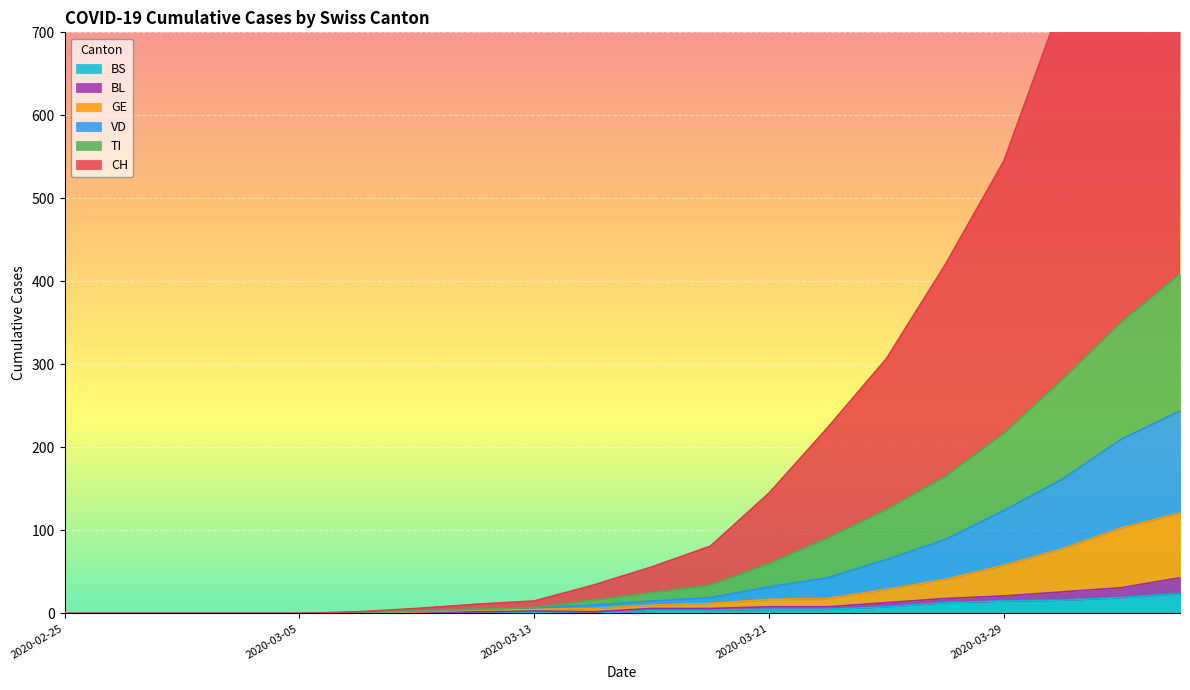

At which label does TI first exceed 15?

2020-03-19